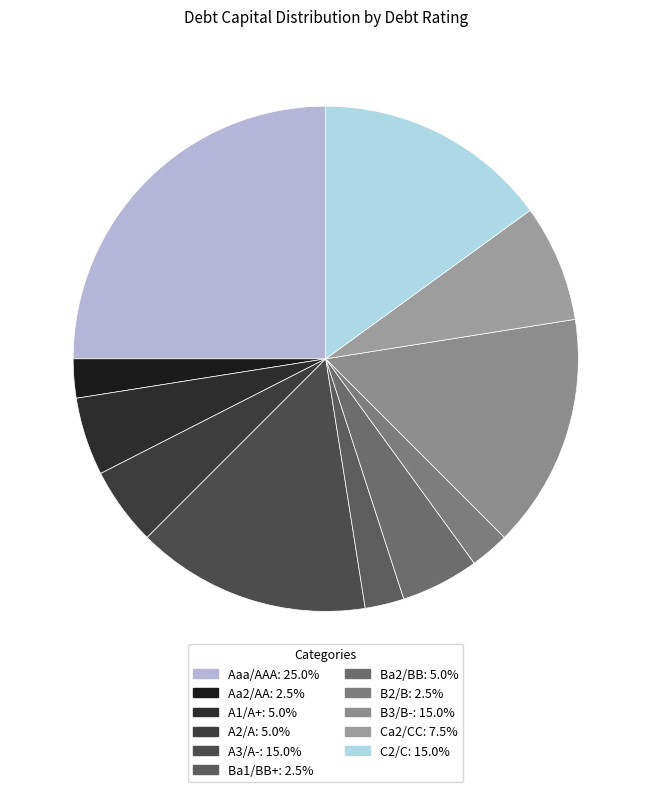

Count the number of slices in the pie.

11